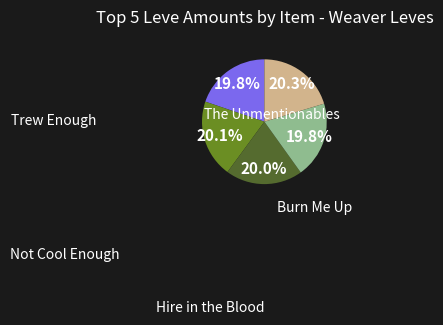

Does any single category account for the majority?

No